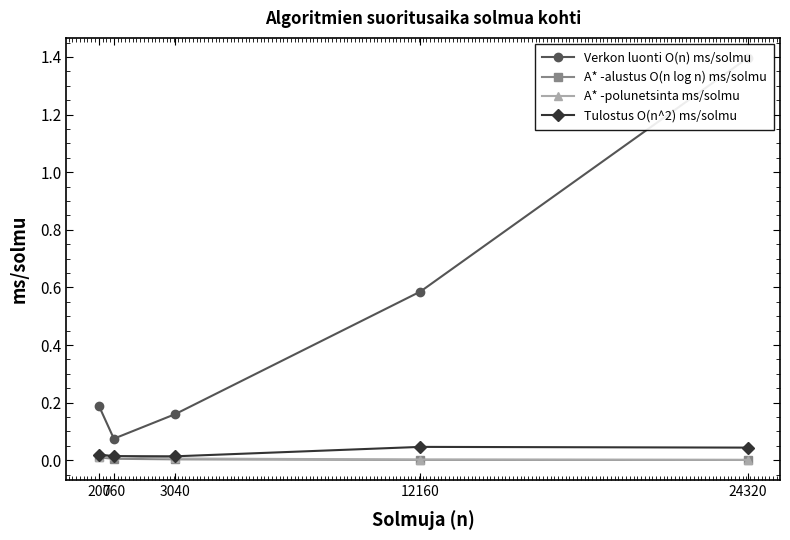

At which label does A* -polunetsinta ms/solmu reach its minimum?

24320